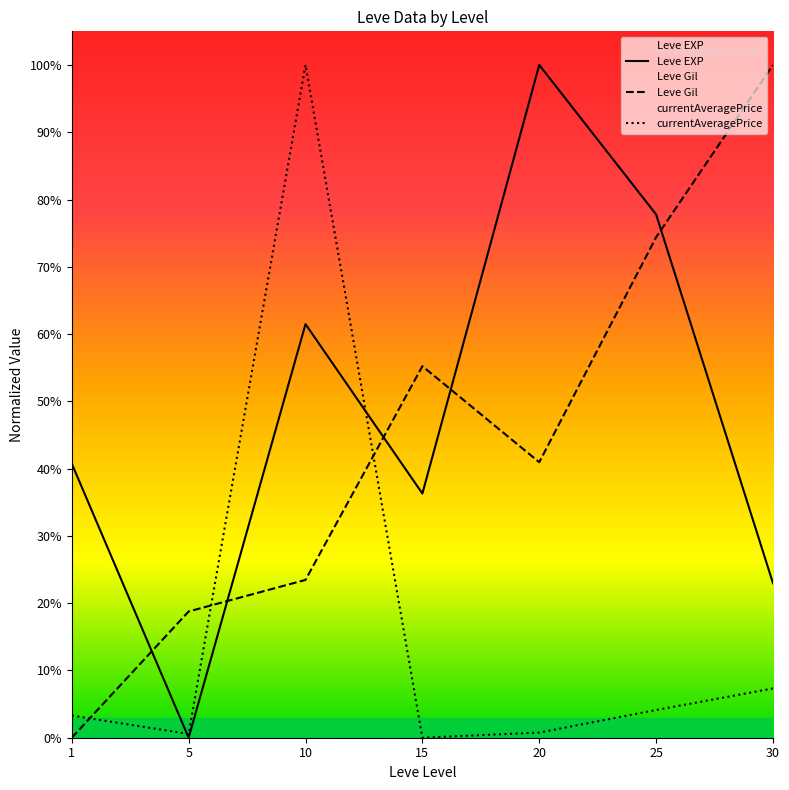

What is the sum of the Leve EXP values at 25 and 1?

118.5